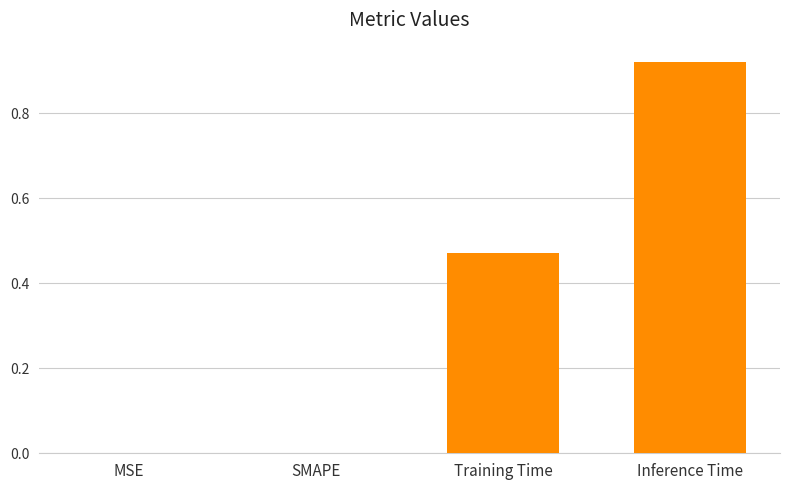

The chart shows a value of 0.6 at SMAPE. True or false?

False